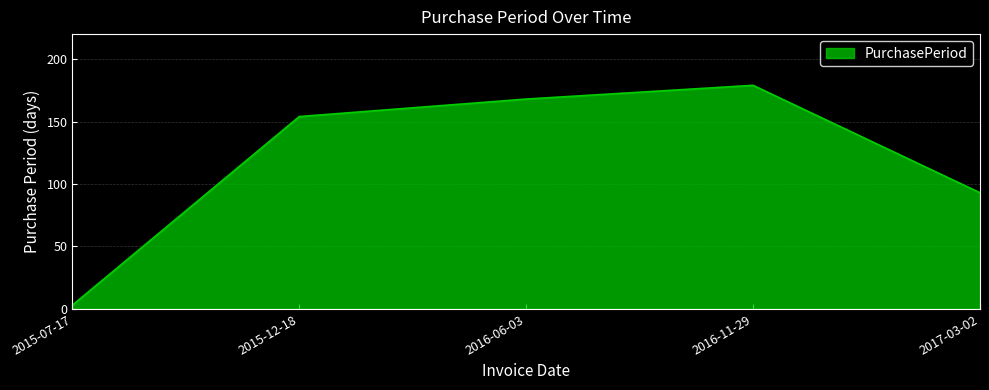

What is the change in value from 2015-12-18 to 2016-11-29?

+25